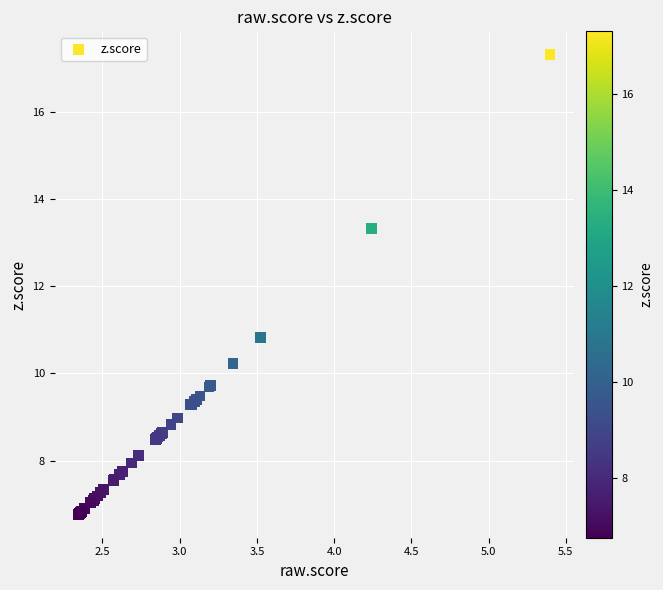

What Y value in the scatter plot is closest to 12?

10.8